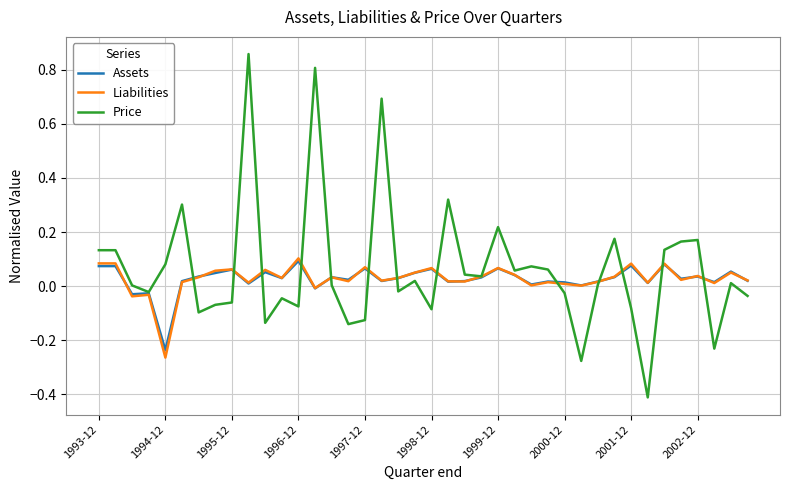

Which series has the largest range (max minus min)?

Price